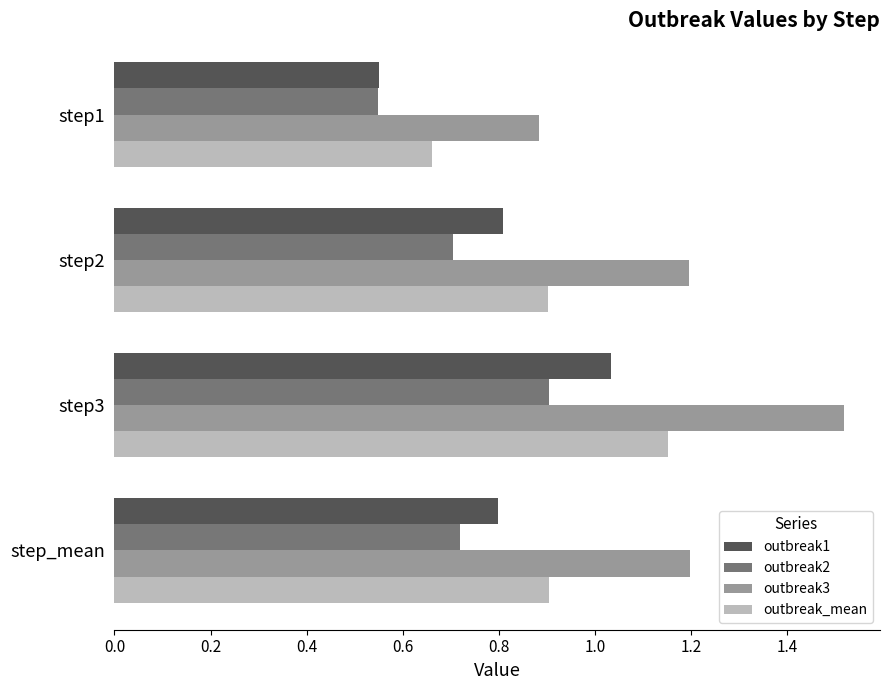

Which series has the largest range (max minus min)?

outbreak3